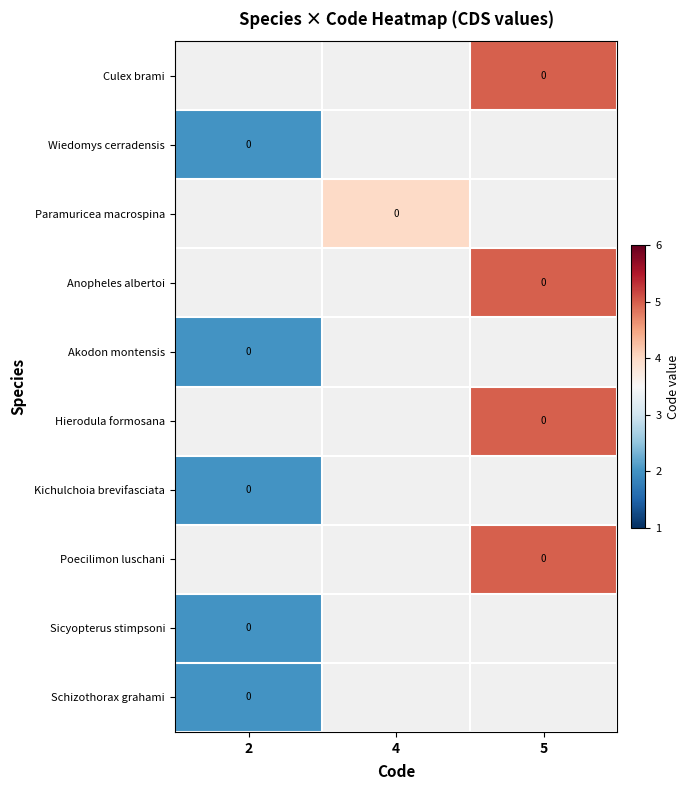

How many series are shown in this chart?

10